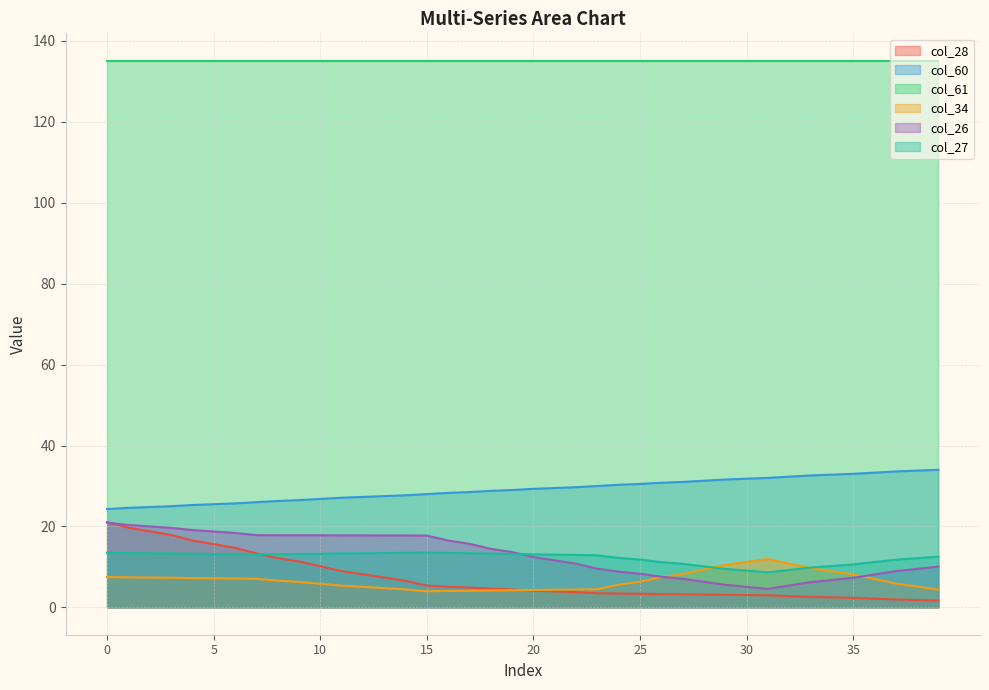

True or false: col_28 has a value of 2.3 at 35.

True